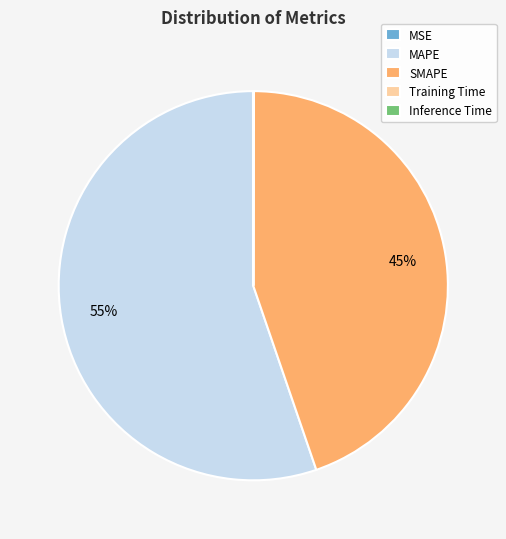

What is the majority slice?

MAPE